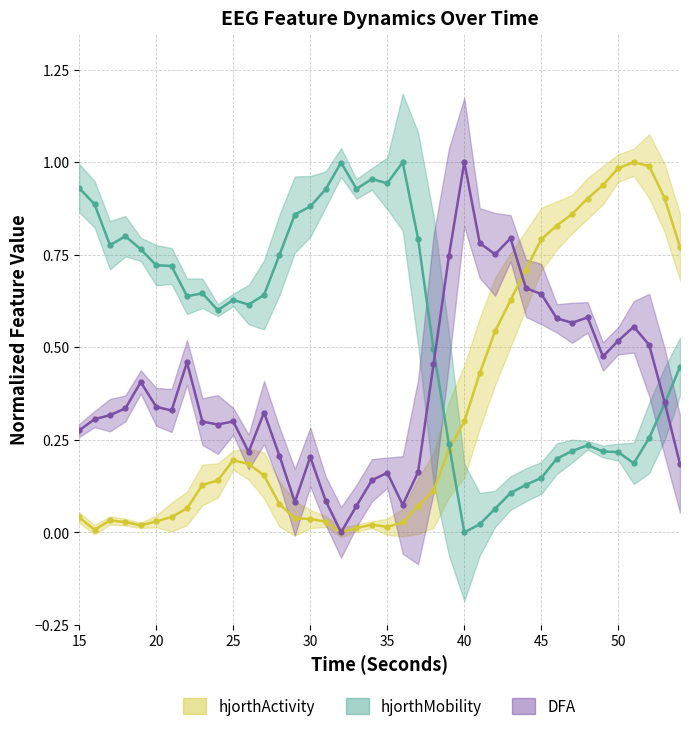

List the series in order of their peak value, highest first.

hjorthActivity, hjorthMobility, DFA